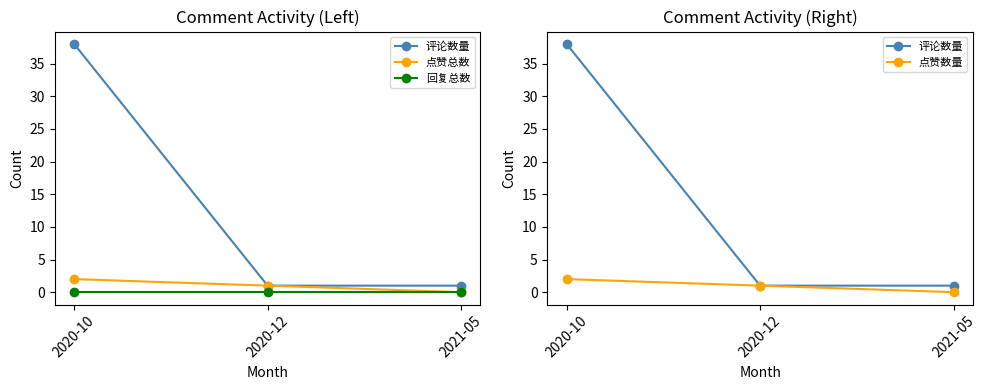

What is the sum of the 点赞总数 values at 2020-12 and 2020-10?

3